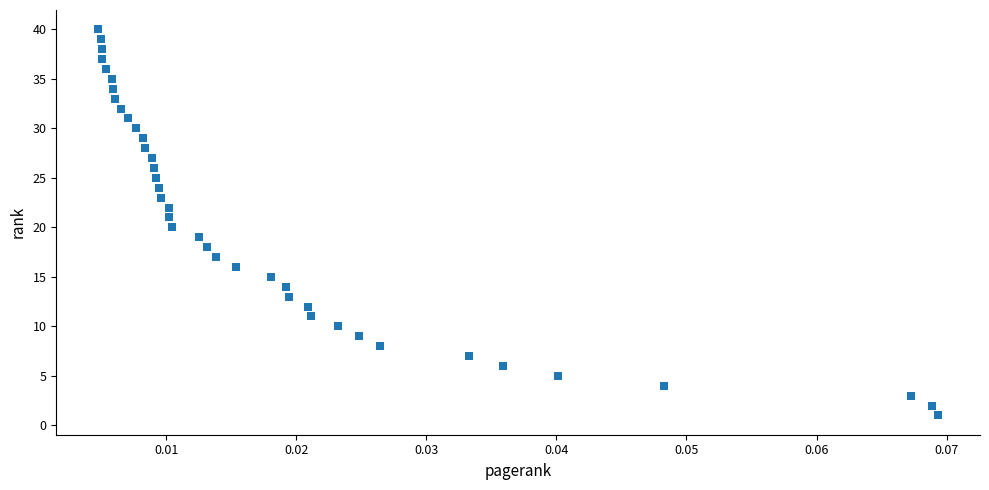

What is the range of Y values (max minus min)?

39